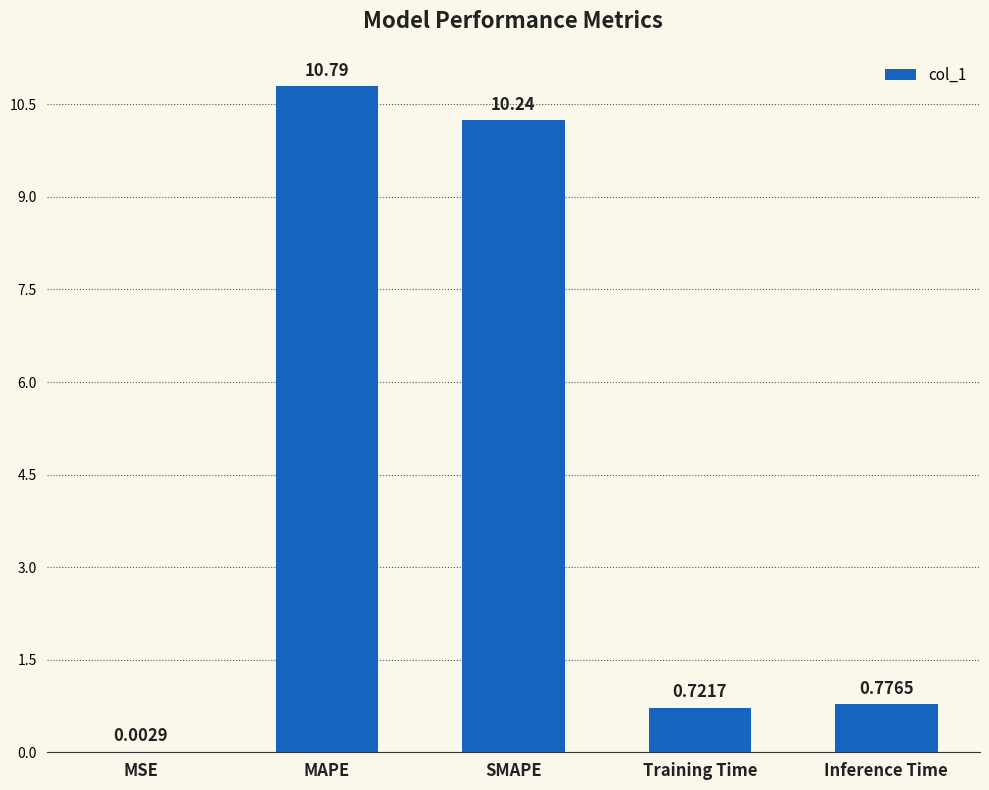

Which has a higher value, Training Time or MAPE?

MAPE